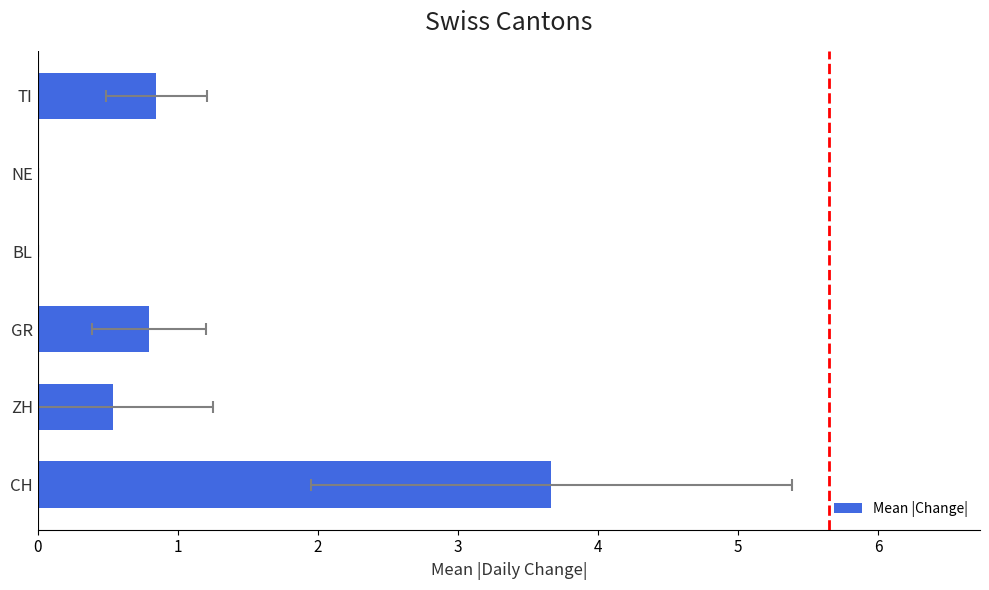

True or false: the data shows 1.7 at NE.

False